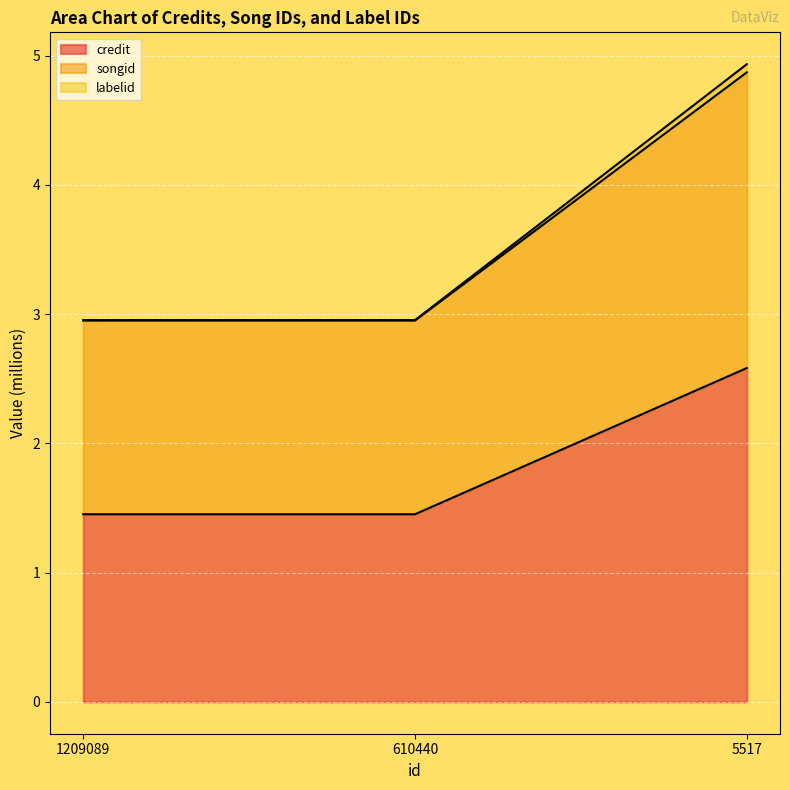

What is the value of the credit point at the 3rd from the left?

2.6